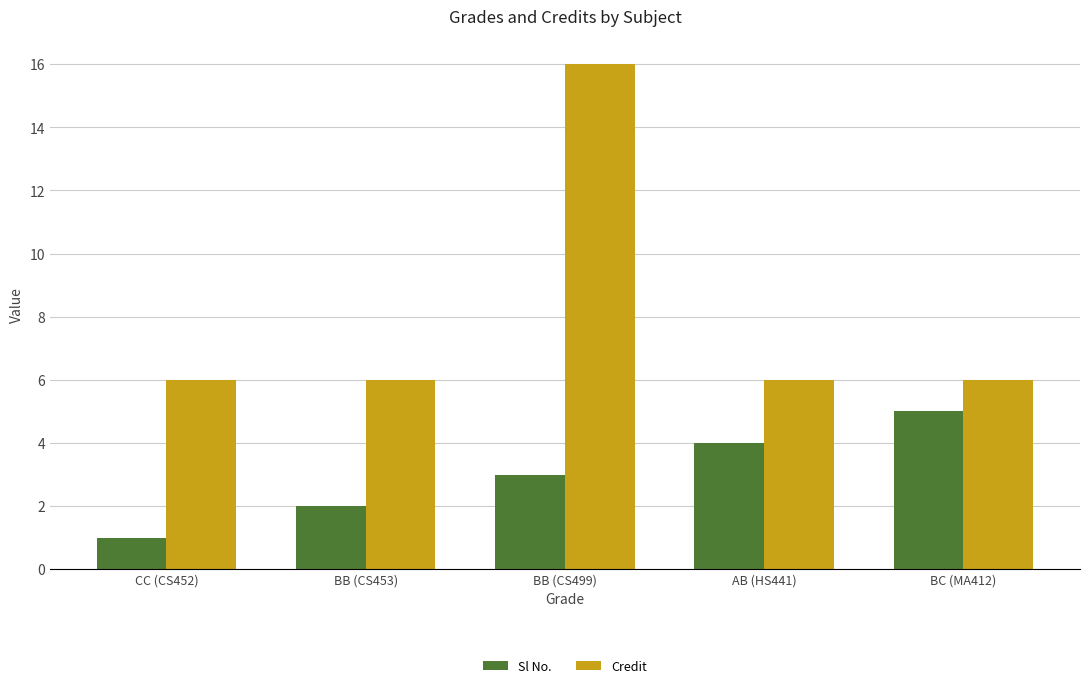

What position from the right is BB (CS499)?

3